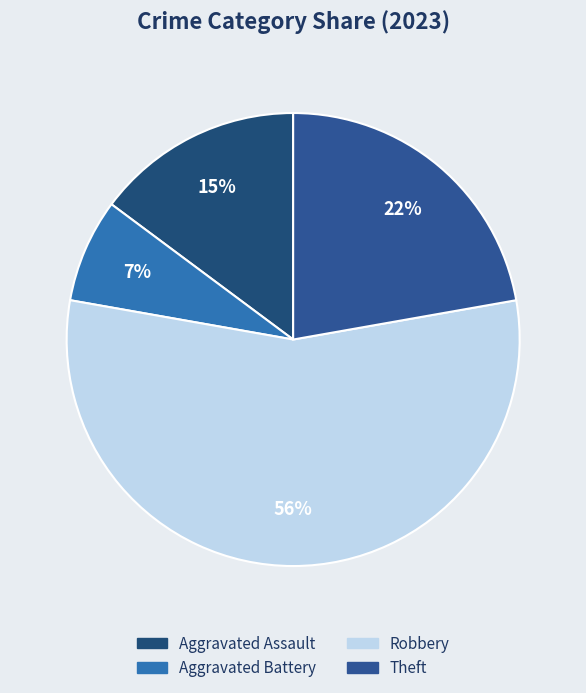

How many segments does this pie chart have?

4